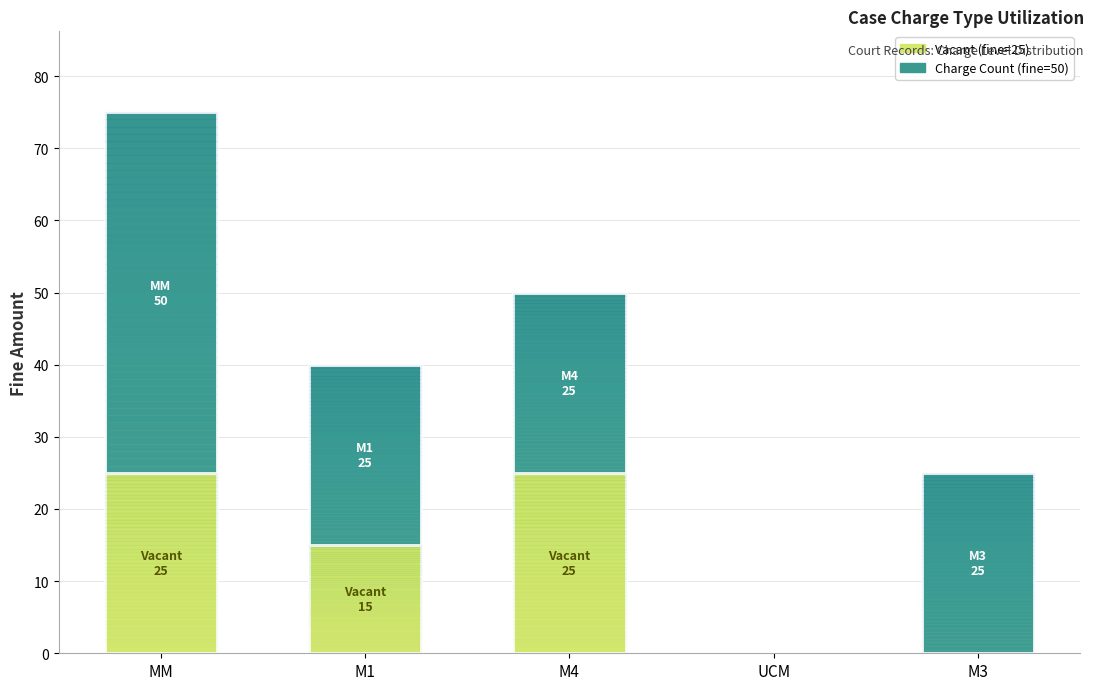

At which category is the sum across all series the highest?

MM